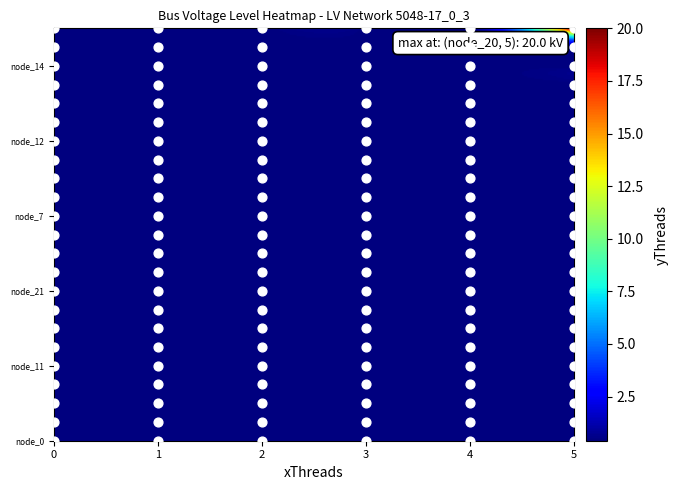

Rank the categories by node_4 value from lowest to highest.

0, 1, 2, 3, 4, 5